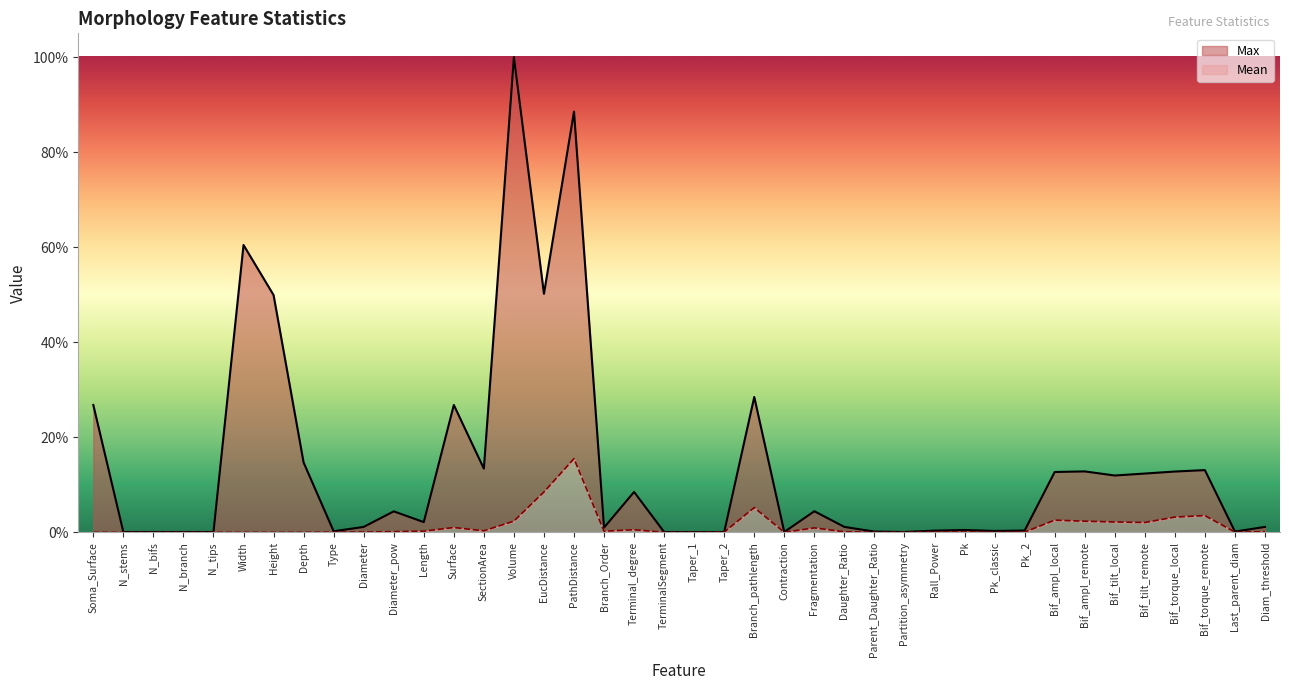

Between Taper_2 and Rall_Power, which is larger?

Rall_Power